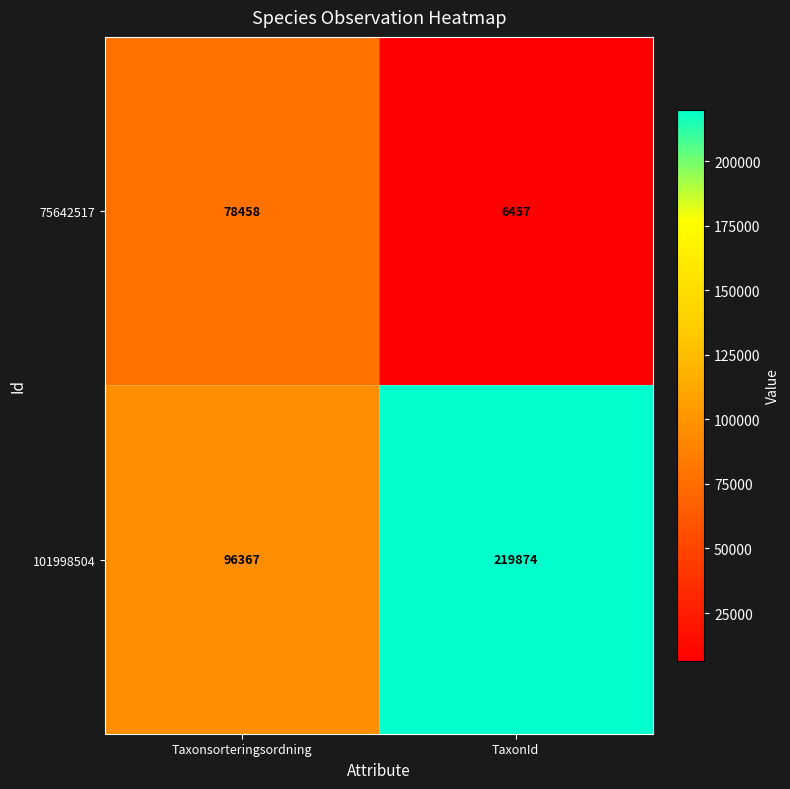

Reading left to right, extract all data points from this chart.

75642517: 78458	6457
101998504: 96367	219874